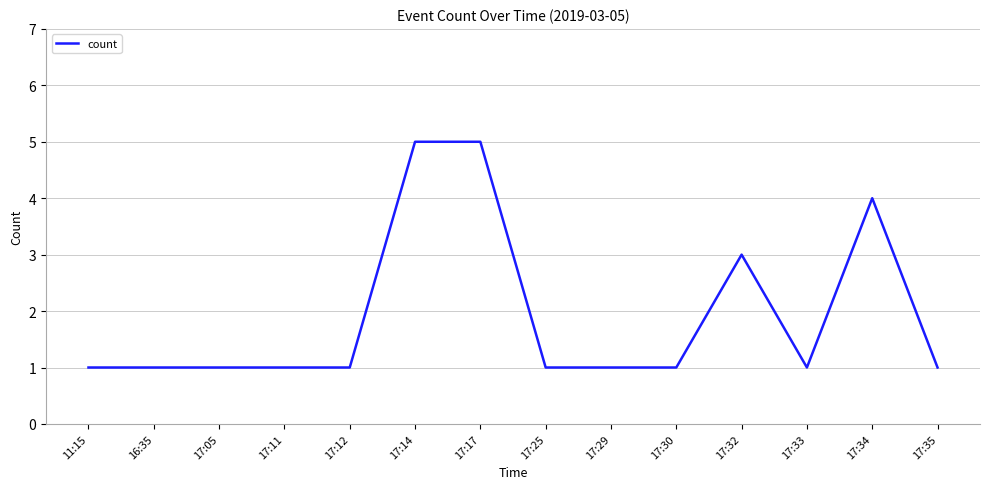

What is the sum of the values at 17:05 and 17:32?

4